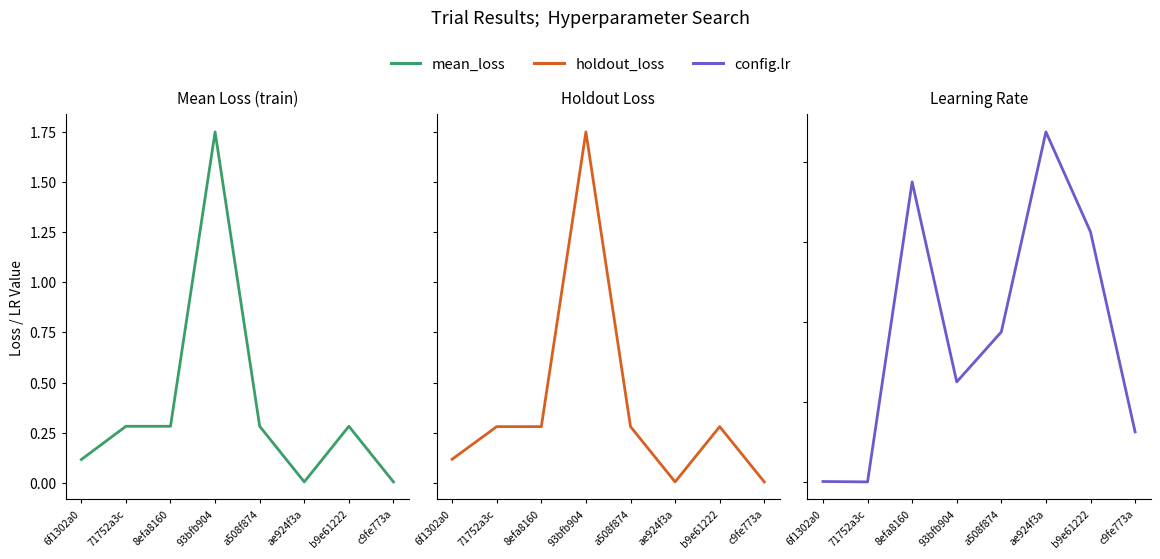

At which category does mean_loss reach its first local valley?

8efa8160